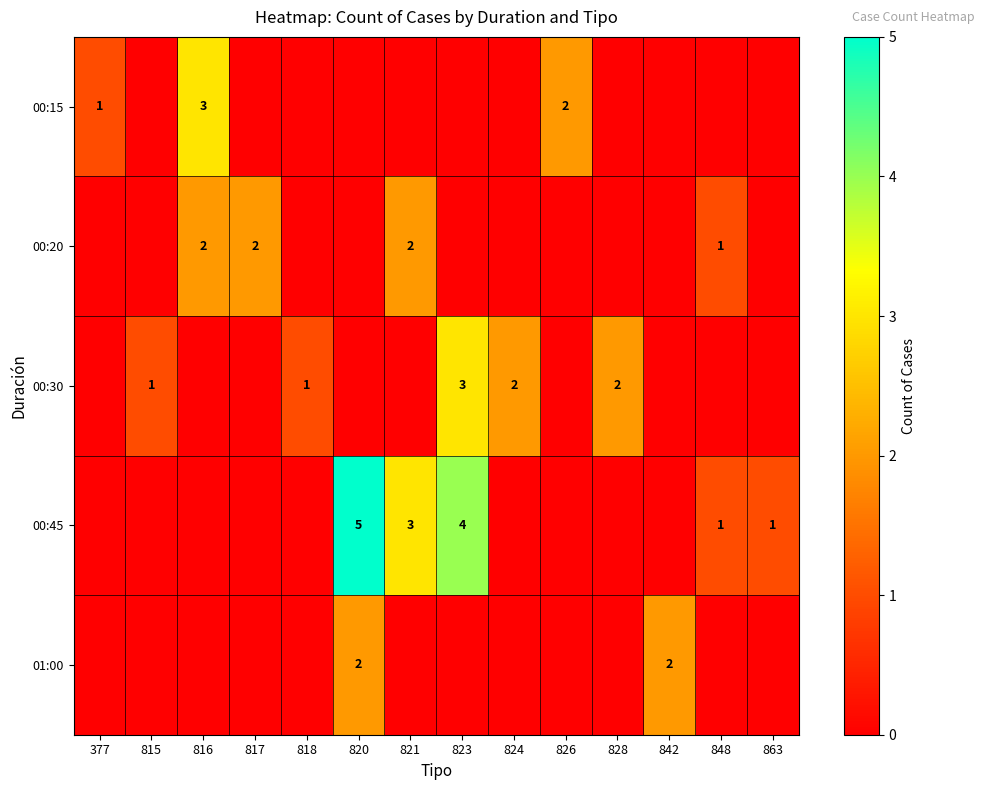

Is it true that 00:30 equals 3 at 823?

True